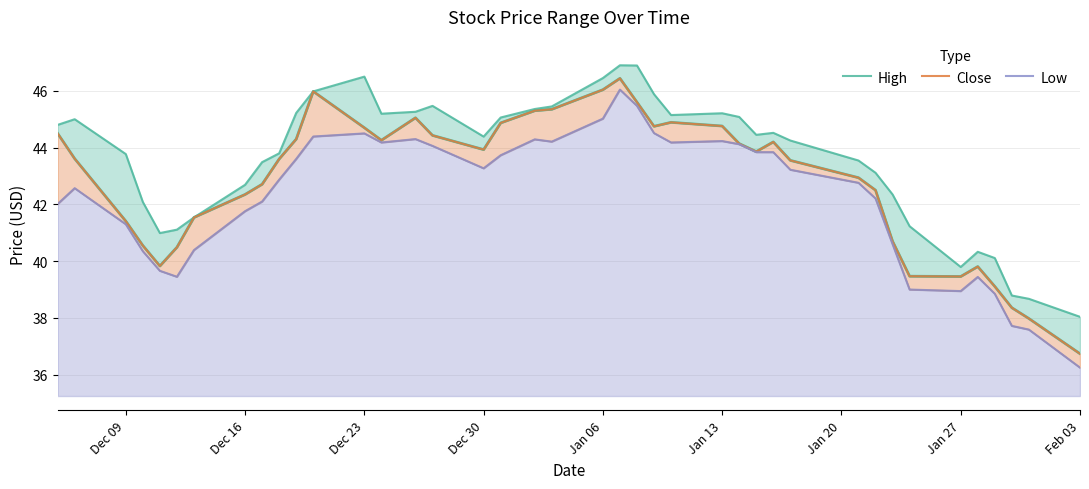

What is the minimum value for Low?

36.2